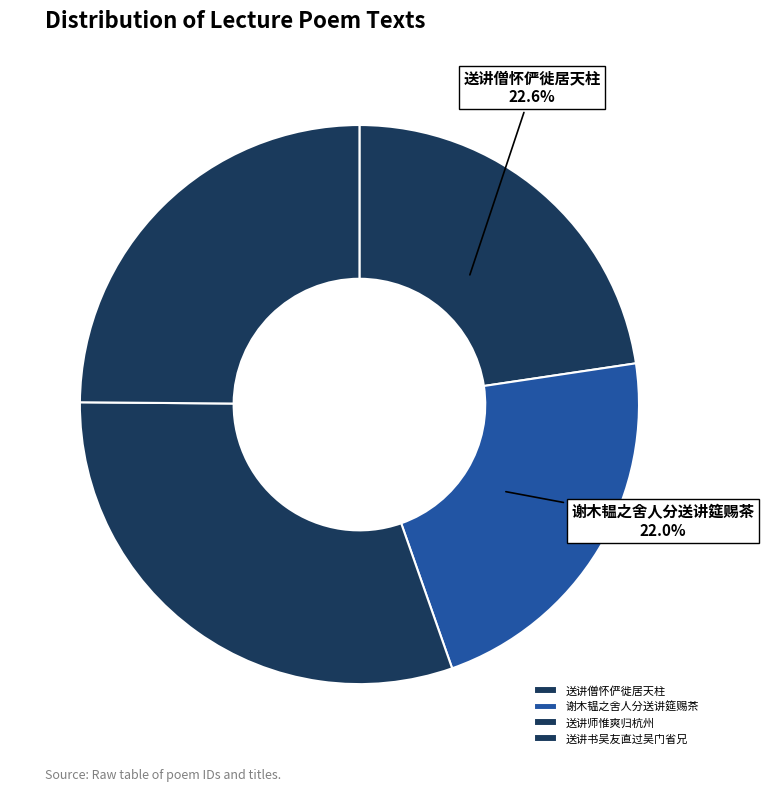

The 送讲书吴友直过吴门省兄 slice represents 34% of the pie. True or false?

False